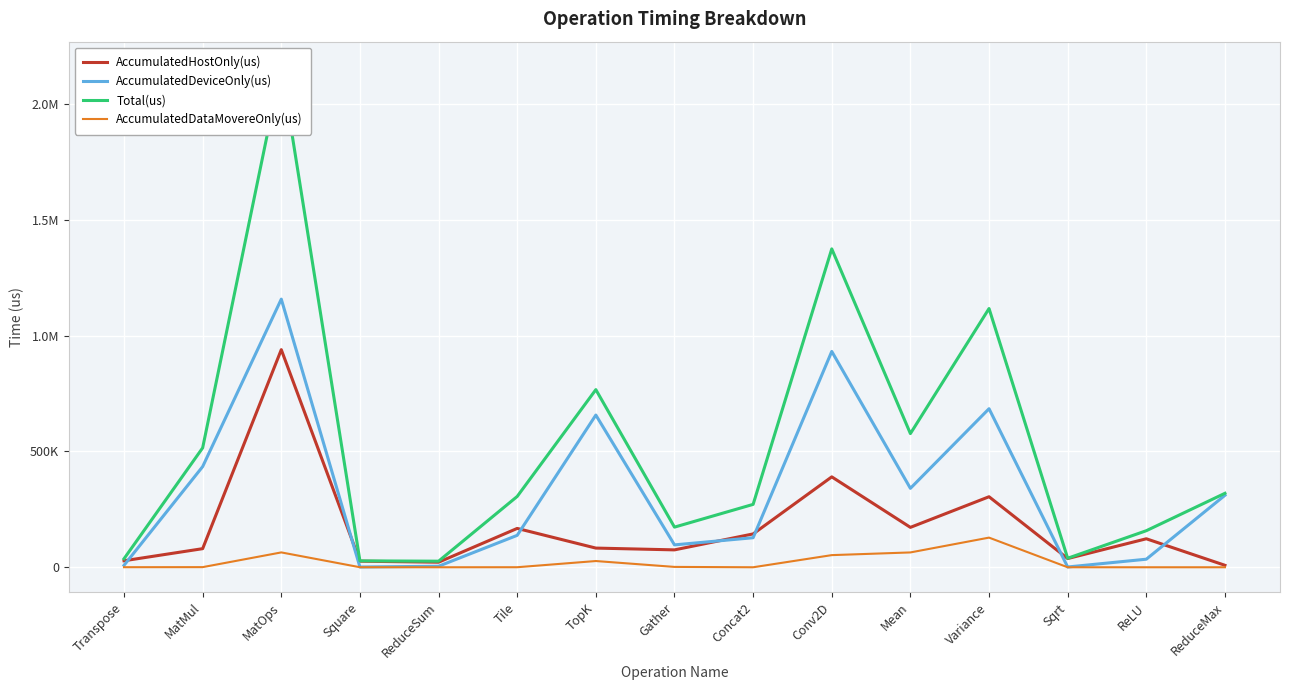

How many data points does each series have?

15